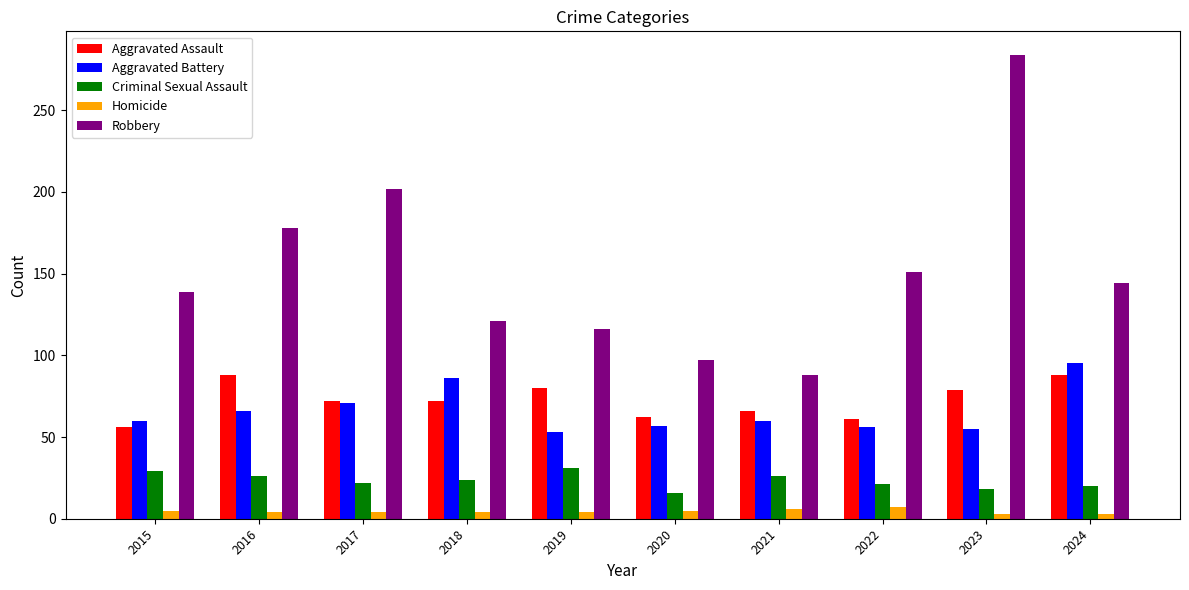

Rank the series by their maximum value, from highest to lowest.

Robbery, Aggravated Battery, Aggravated Assault, Criminal Sexual Assault, Homicide